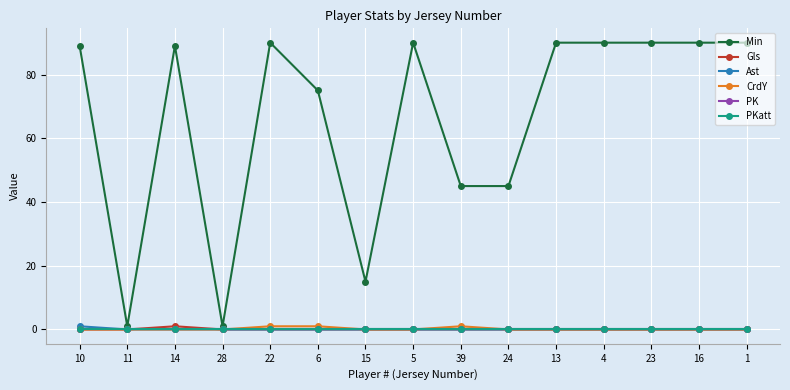

Is this an area chart (filled region under the line)?

No